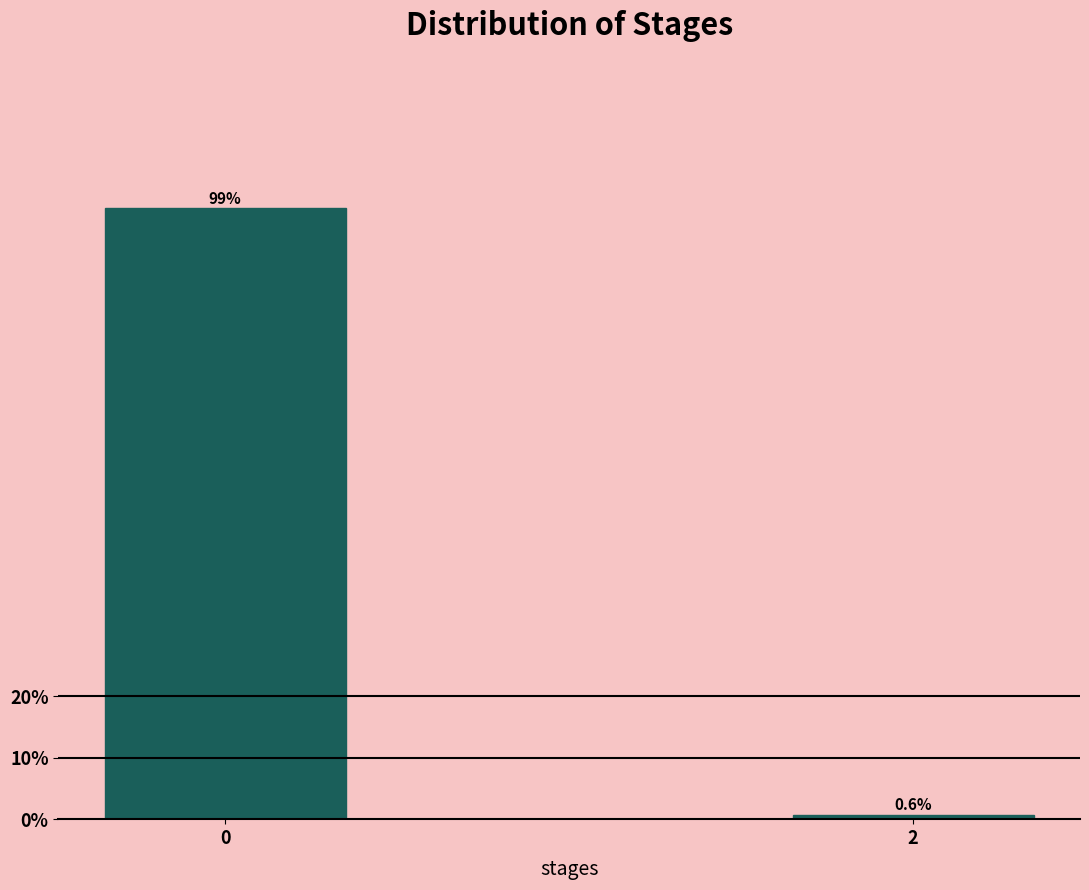

Reading right to left, transcribe all the data shown in this chart.

0.6	99.4